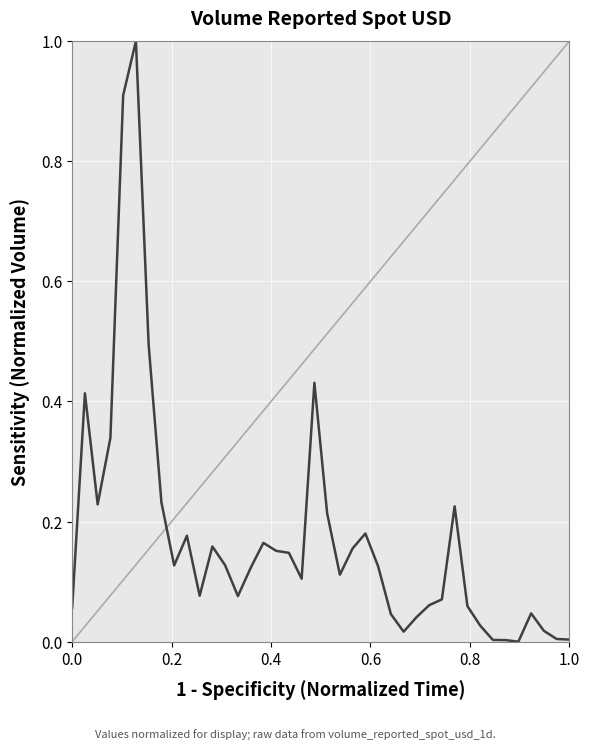

The value at 2022-06-17 is 0.1. True or false?

False